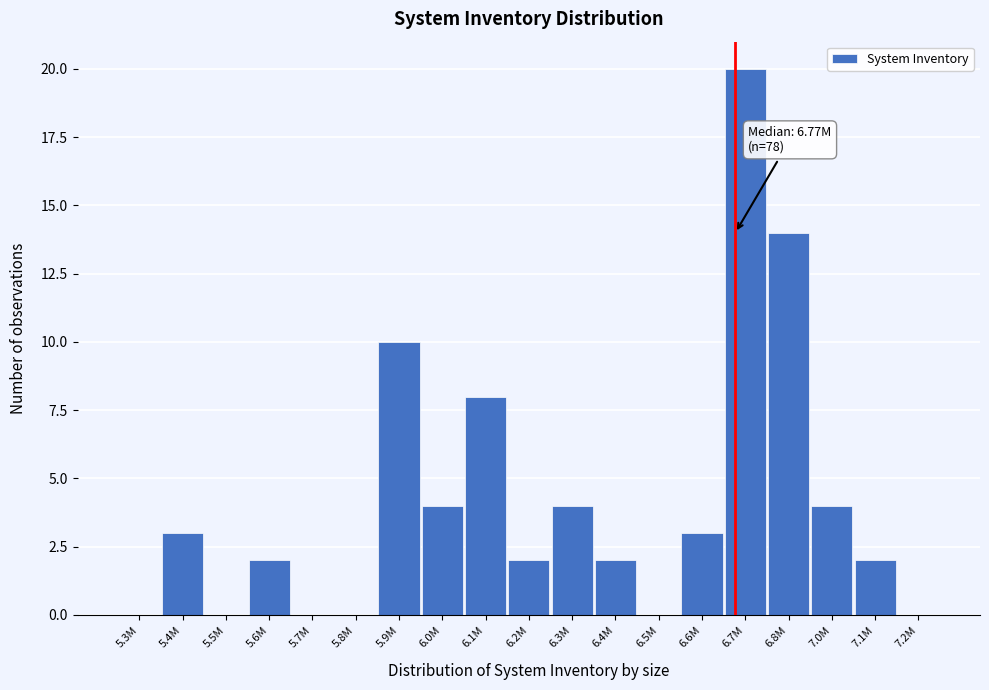

Reading right to left, what are all the values shown in this chart?

7.2M=0	7.1M=2	7.0M=4	6.8M=14	6.7M=20	6.6M=3	6.5M=0	6.4M=2	6.3M=4	6.2M=2	6.1M=8	6.0M=4	5.9M=10	5.8M=0	5.7M=0	5.6M=2	5.5M=0	5.4M=3	5.3M=0